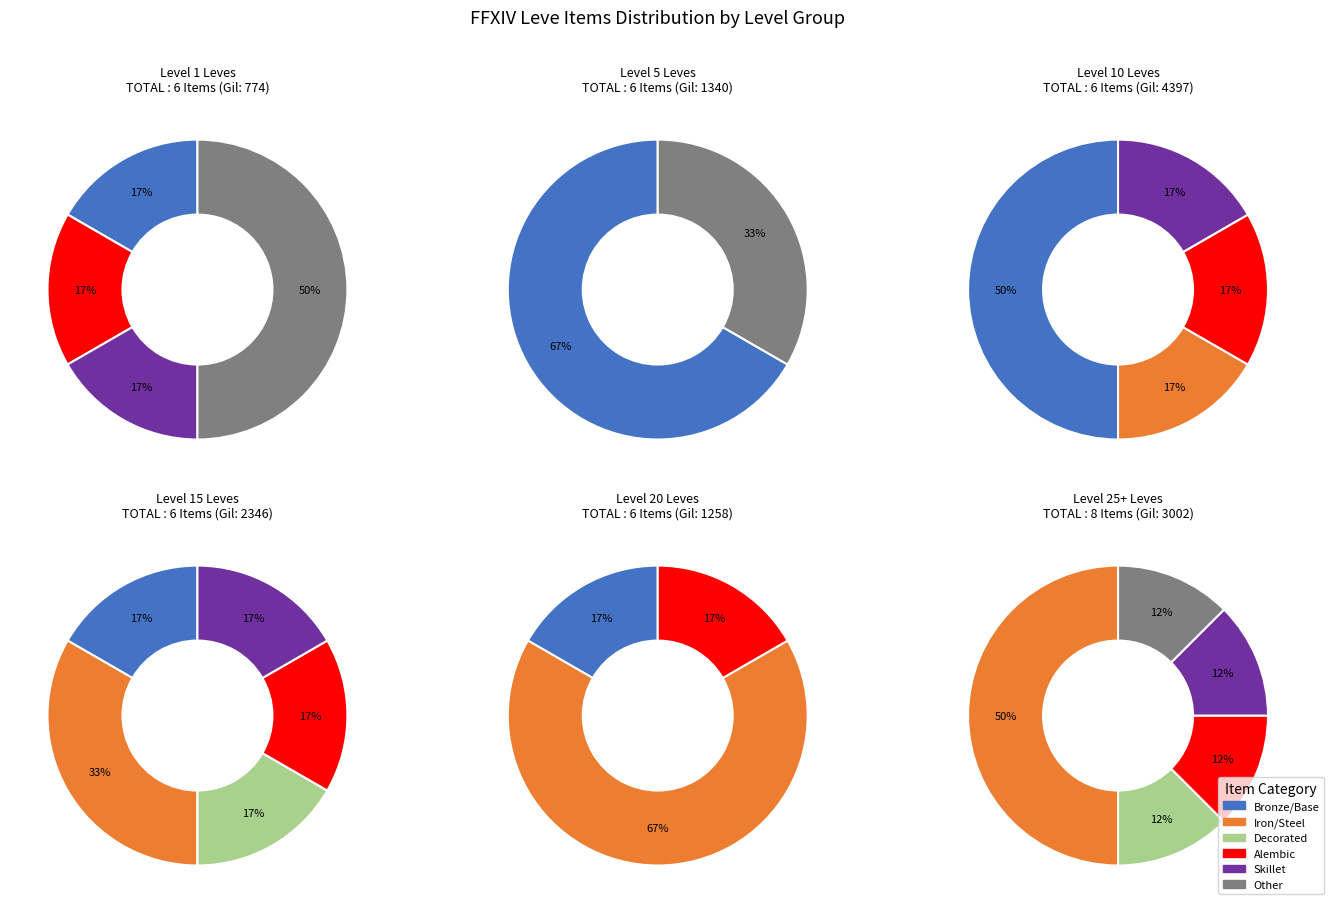

How much of the chart is everything except Bronze Alembic?

83.3%